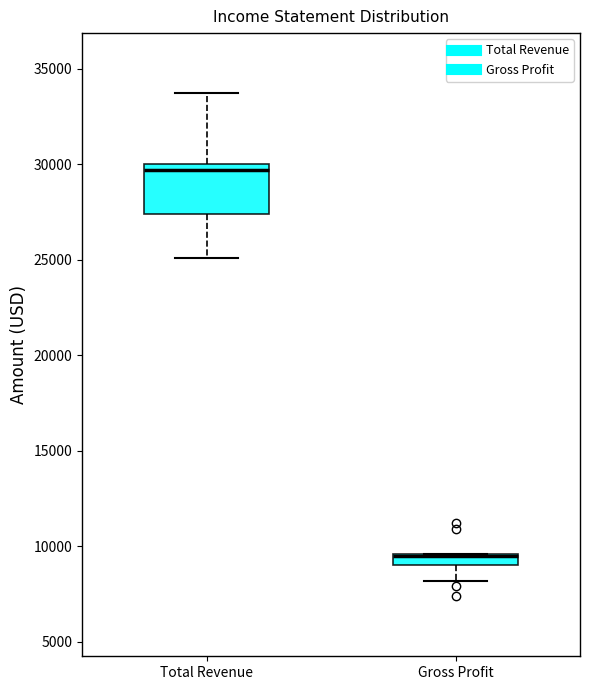

Comparing the boxes themselves (not the whiskers), which one is the tallest?

Total Revenue